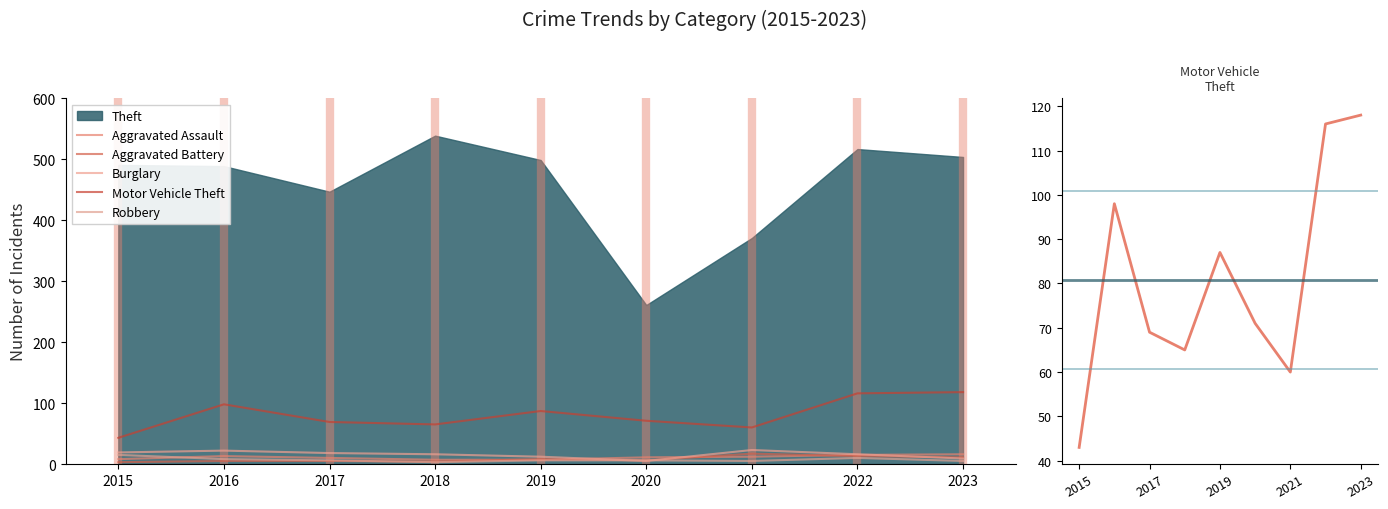

At which category is the sum across all series the highest?

2022